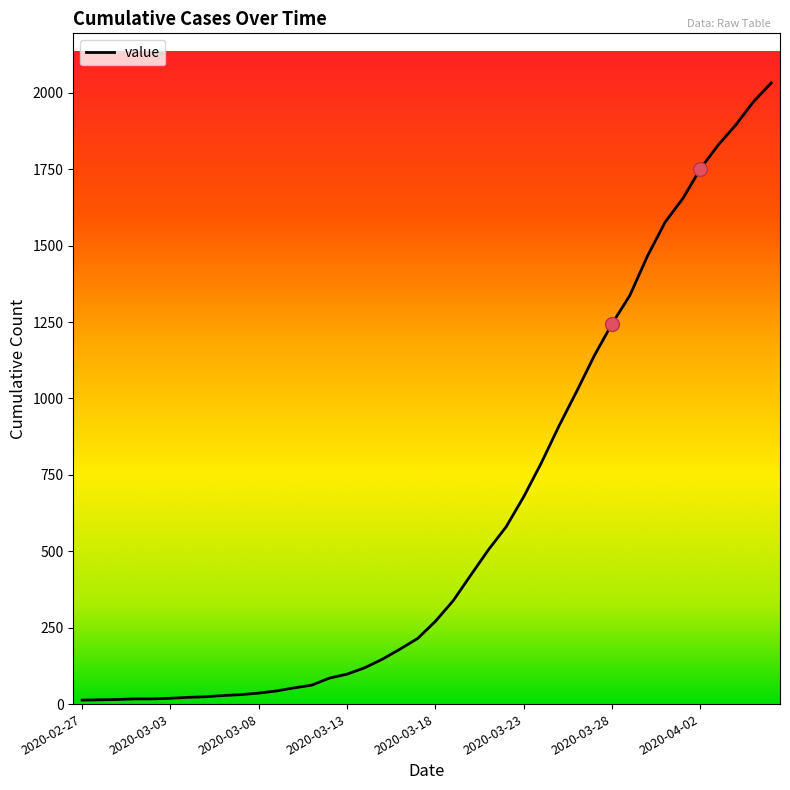

What is the greatest value displayed?

2032